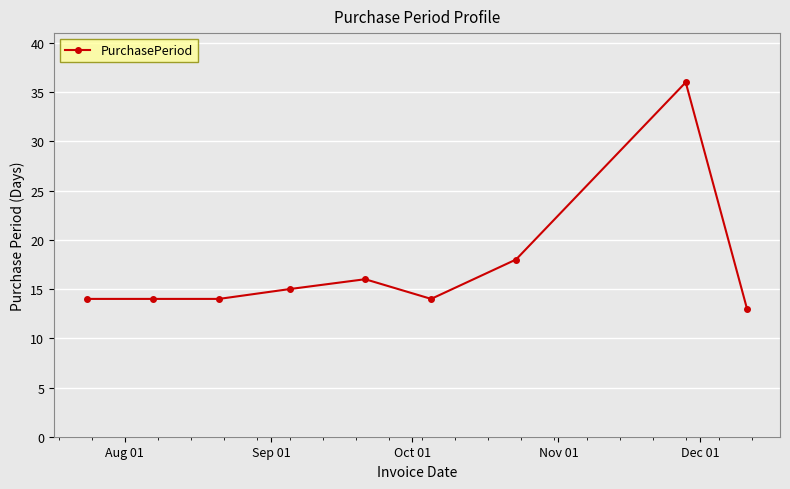

What is the smallest value displayed?

13